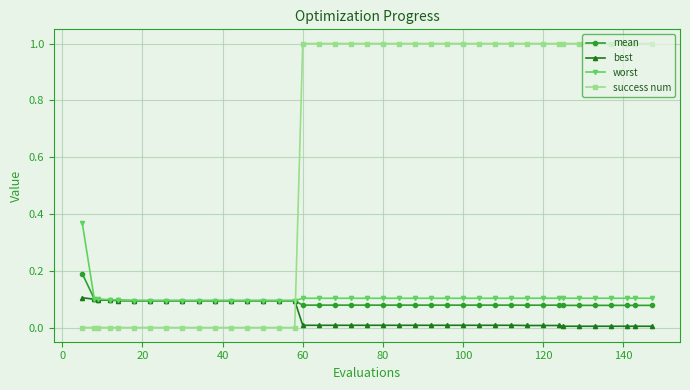

List the series in order of their peak value, lowest first.

best, mean, worst, success num